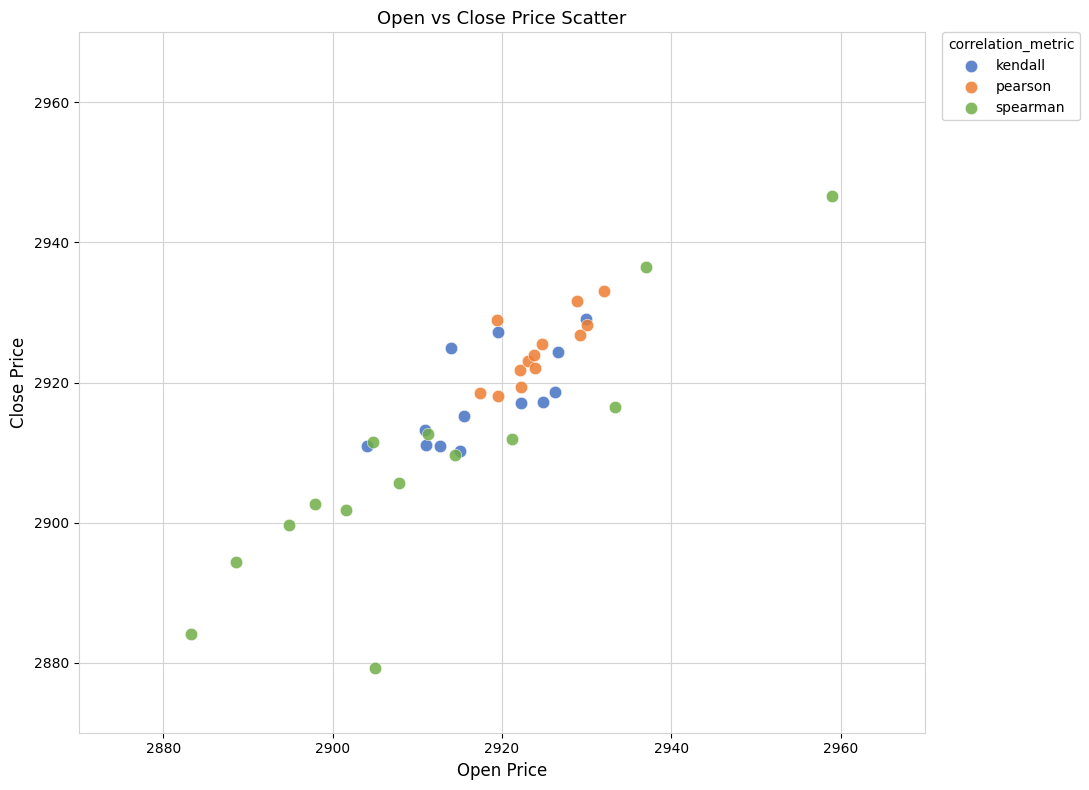

Which series has the largest Y range (max minus min)?

spearman